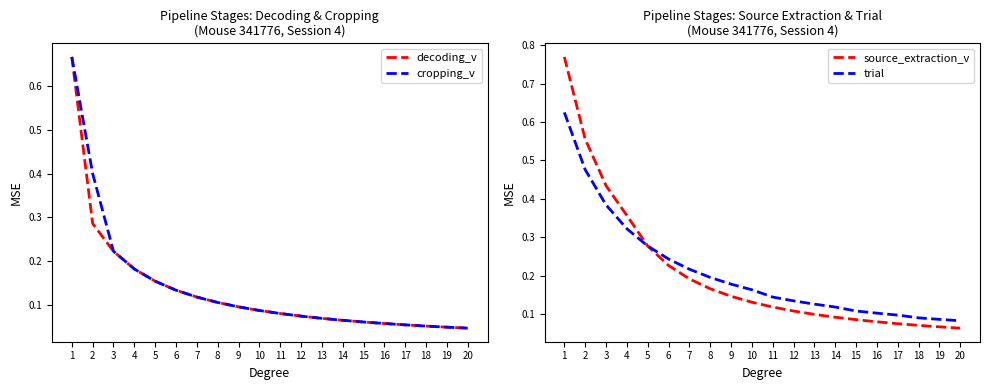

List the series in order of their peak value, lowest first.

trial, decoding_v, cropping_v, source_extraction_v